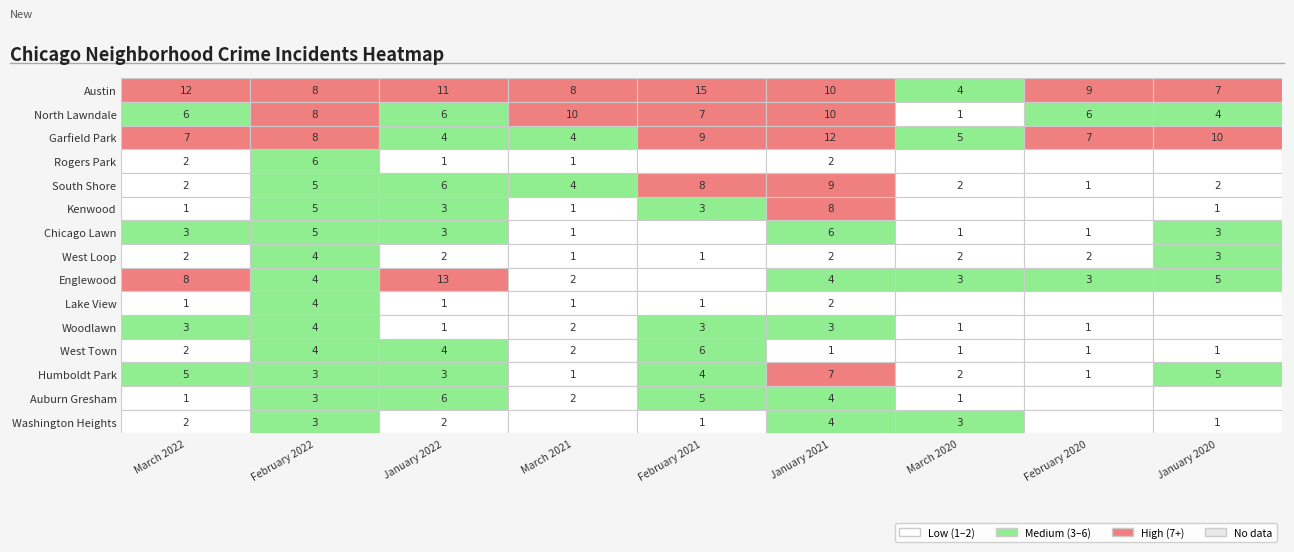

At Garfield Park, list the series in order from largest to smallest.

Englewood, Austin, North Lawndale, South Shore, Auburn Gresham, Garfield Park, West Town, Kenwood, Chicago Lawn, Humboldt Park, West Loop, Washington Heights, Rogers Park, Lake View, Woodlawn